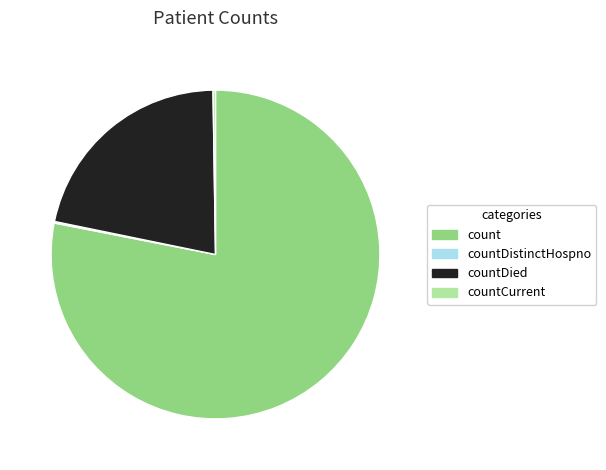

Which slice is the largest?

count